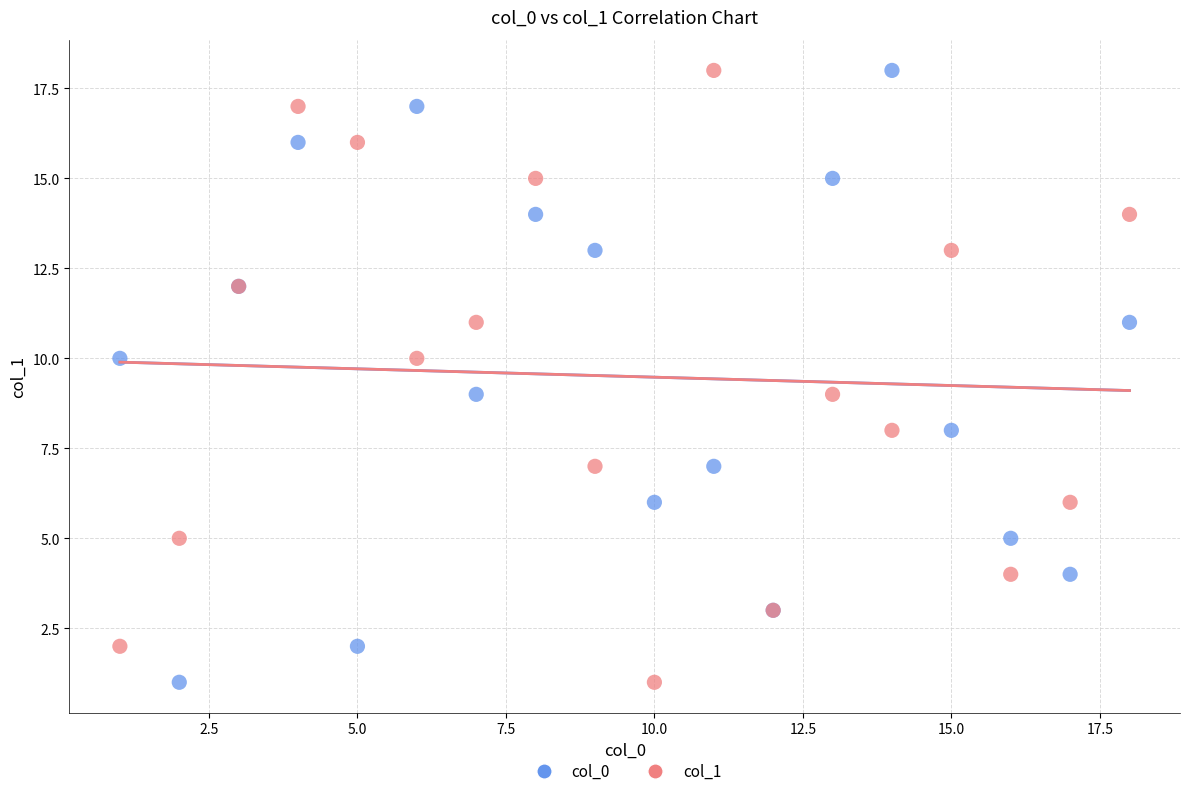

What are all the series names shown in the legend?

col_0, col_1